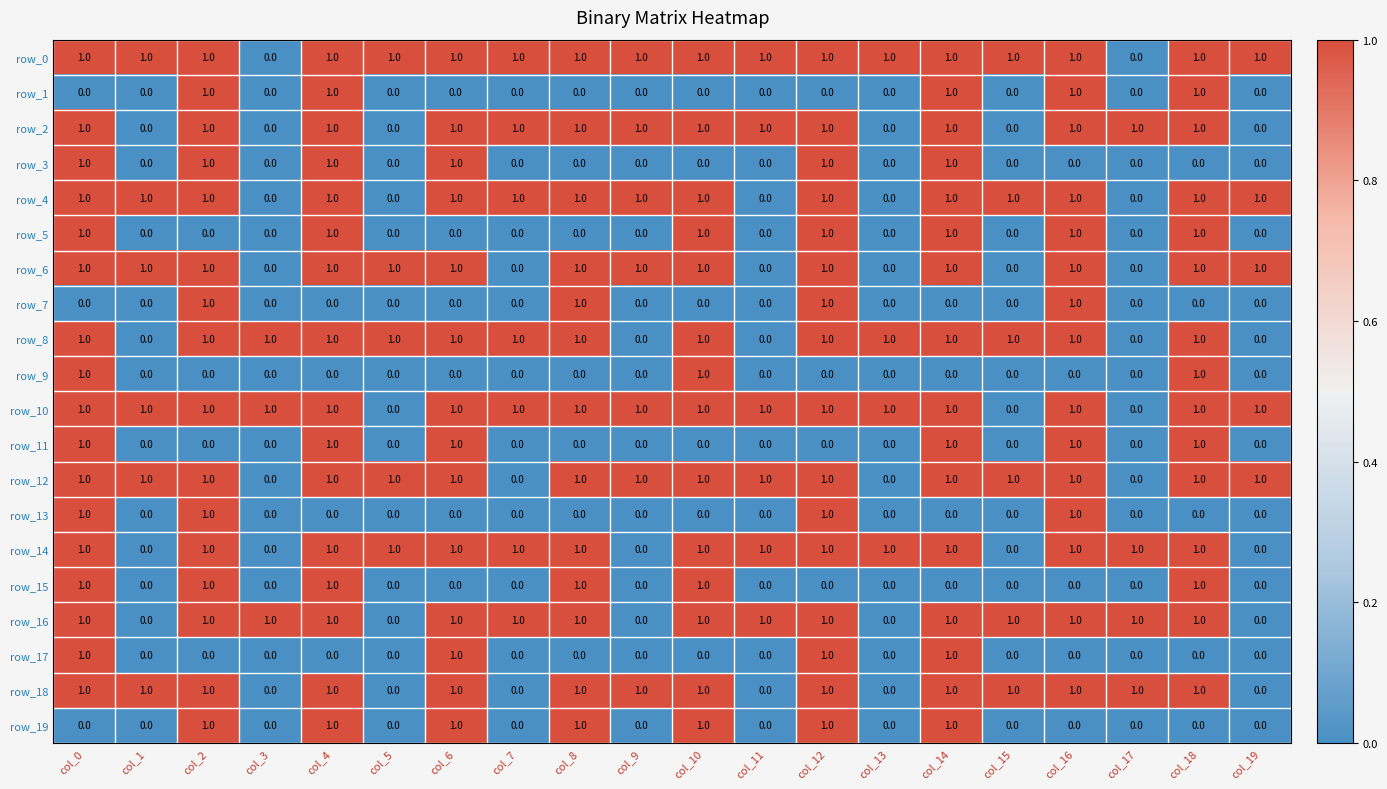

True or false: row_6 has a value of 0 at col_11.

True